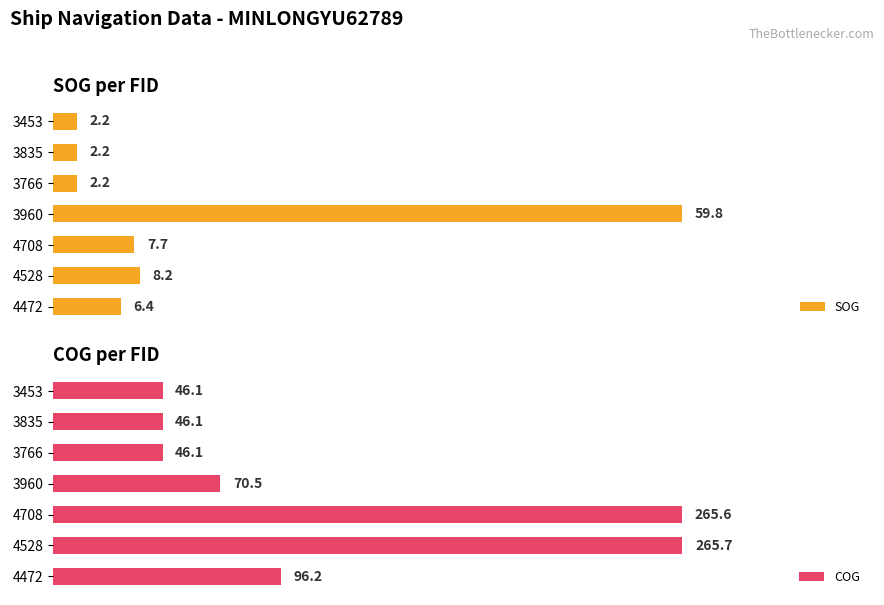

Is it true that COG equals 142.8 at 10?

False